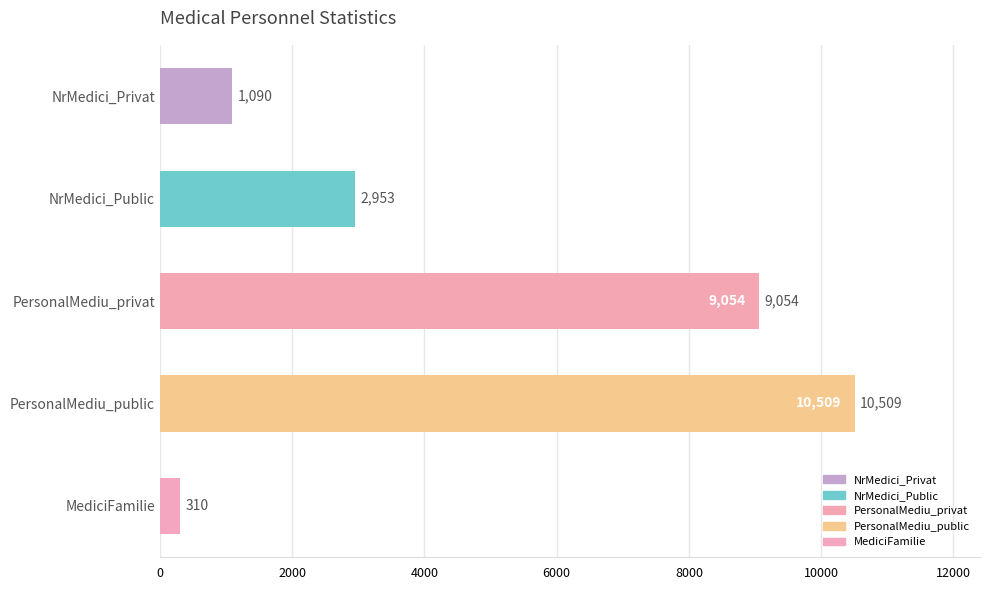

What is the label of the 3rd bar from the left?

PersonalMediu_privat